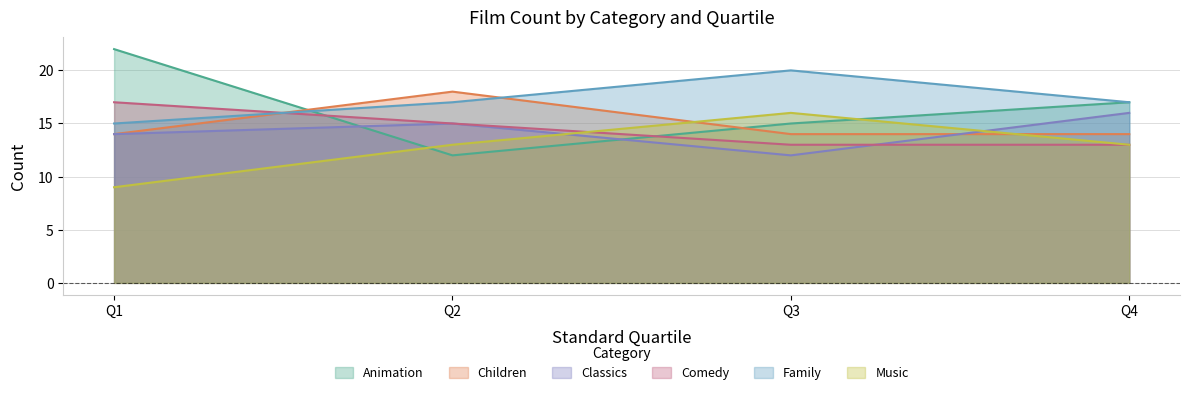

What is the maximum value for Family?

20